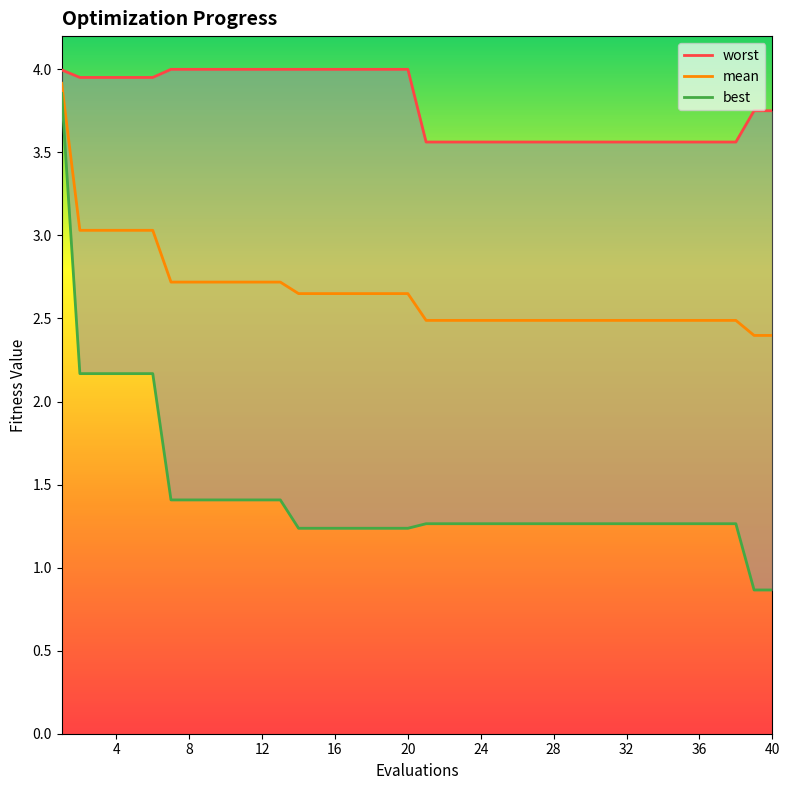

True or false: mean and worst intersect in this chart.

False